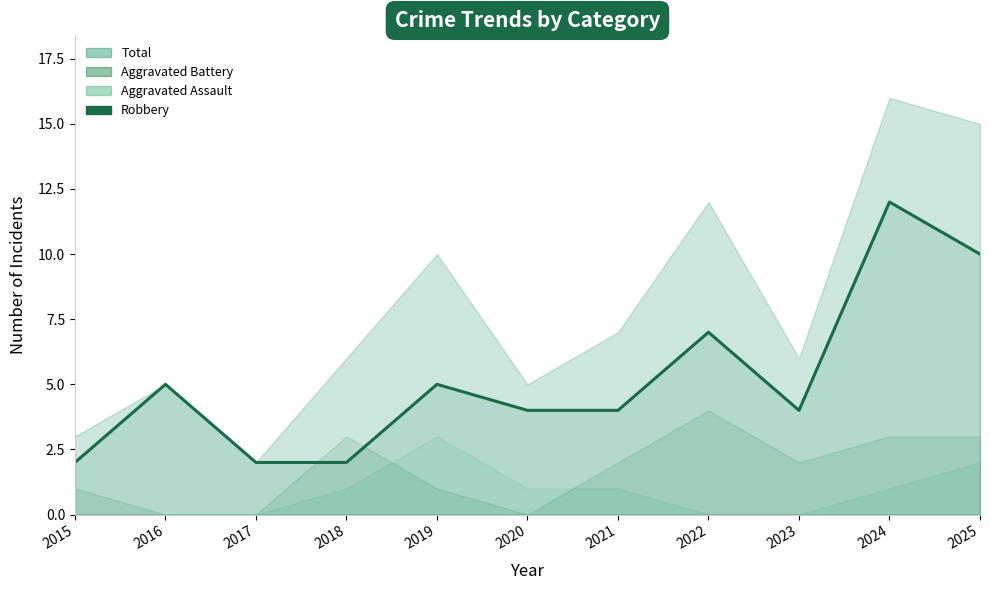

Which category has the highest value across all series?

2024